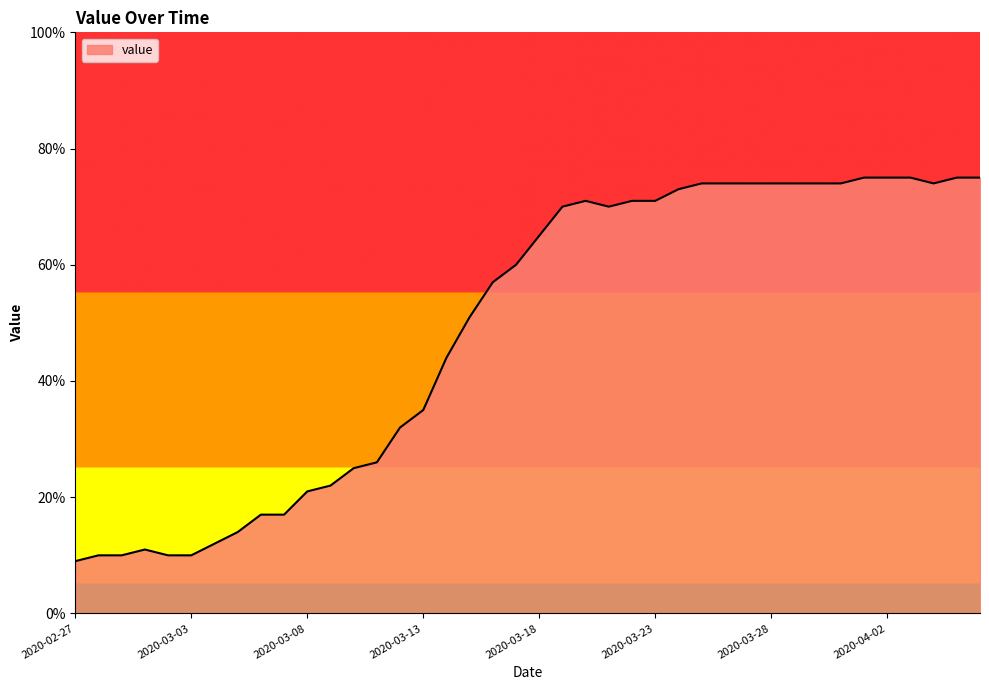

What is the maximum value shown in the chart?

75